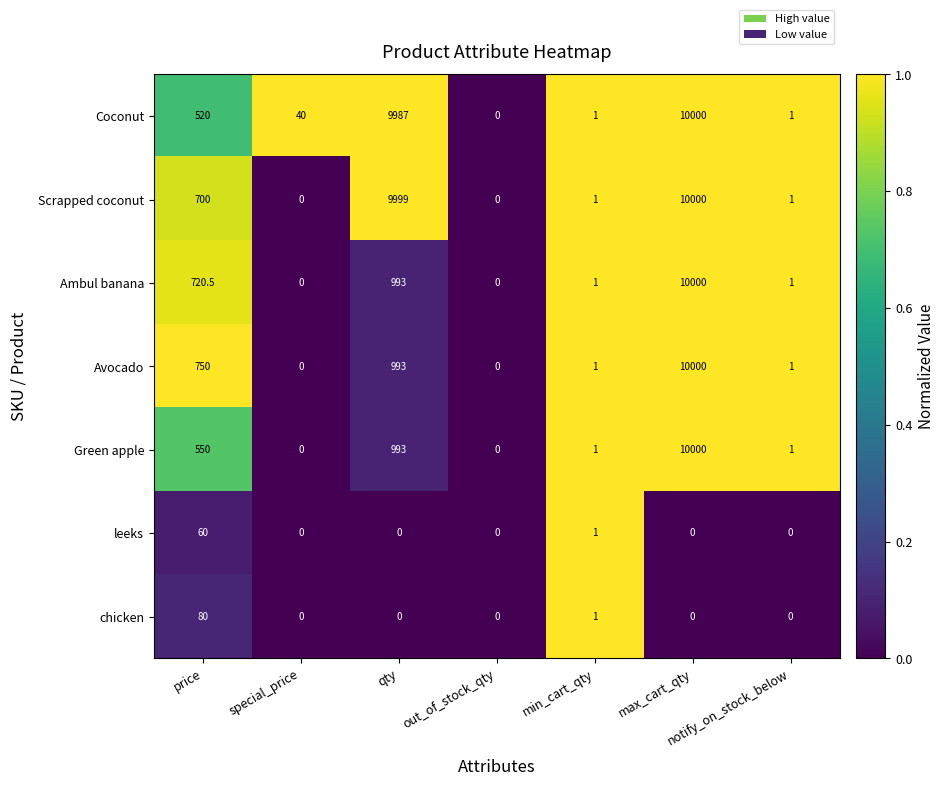

What is the sum of all chicken values?

81.0